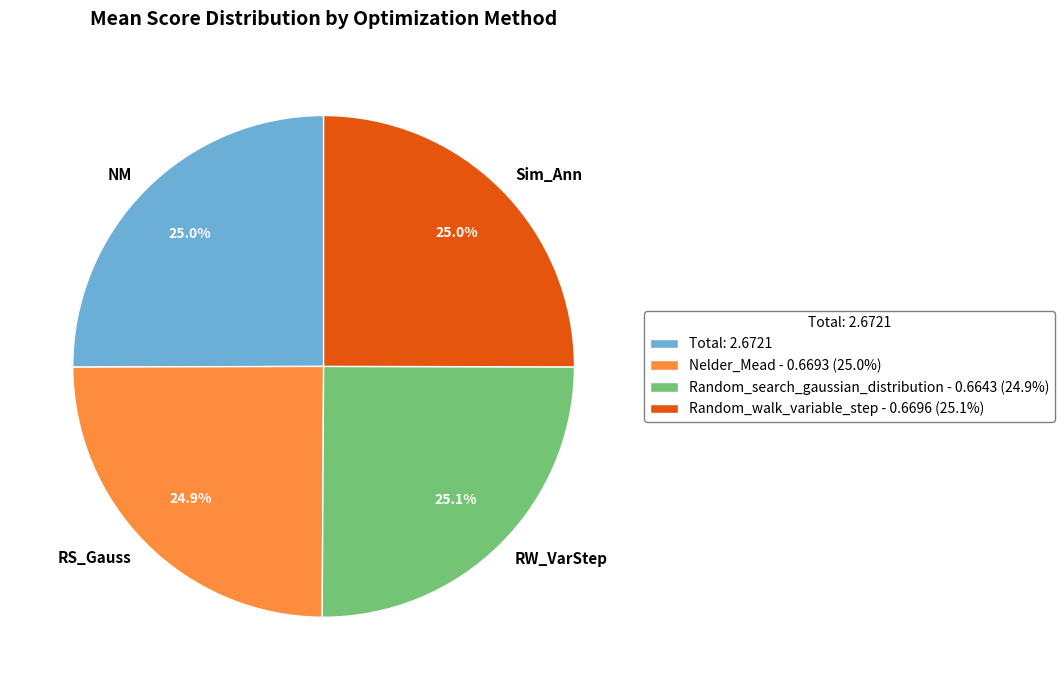

What portion of the pie excludes NM?

75.0%